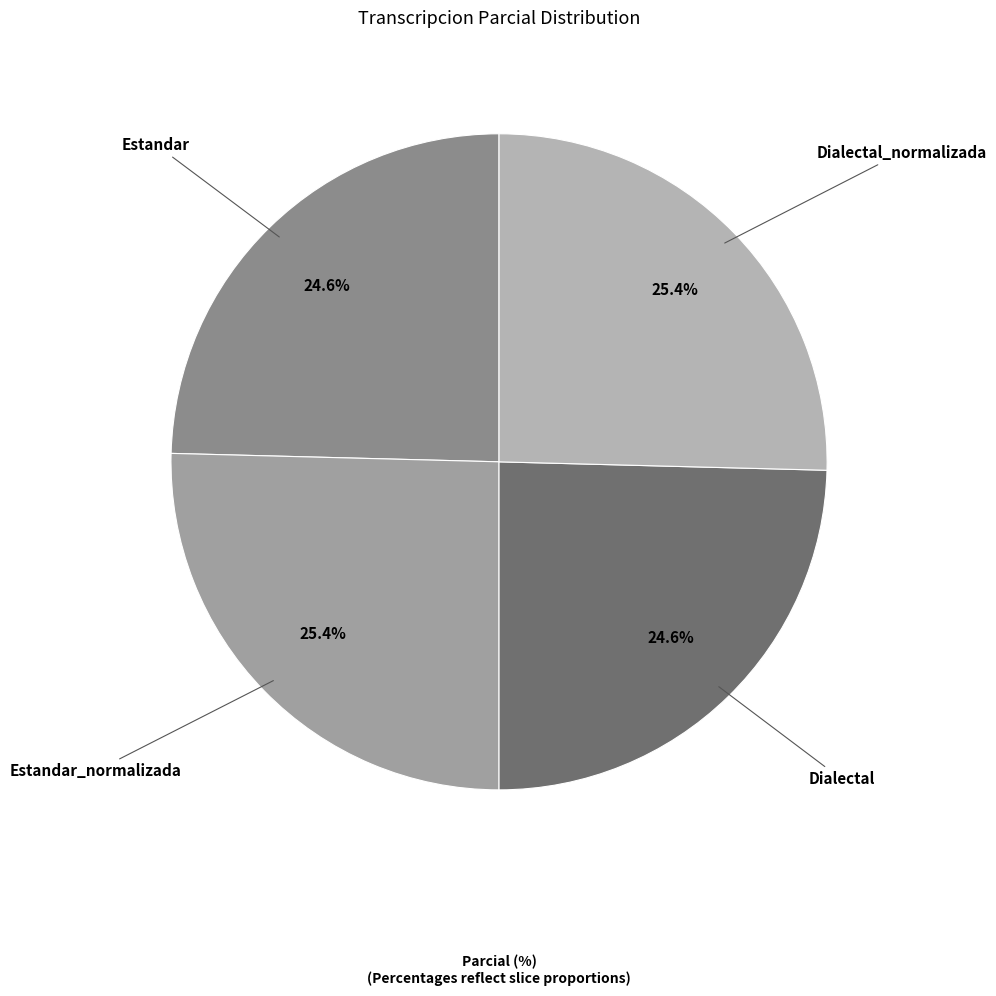

To the nearest percent, what is the combined percentage of Estandar and Estandar_normalizada?

50%